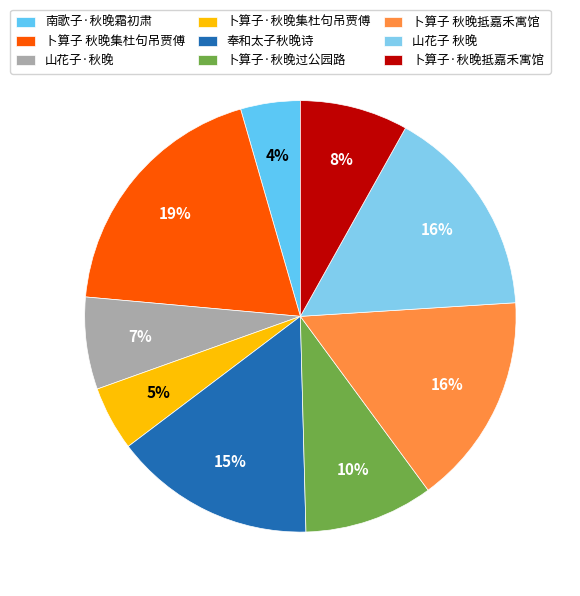

Count the number of slices in the pie.

9